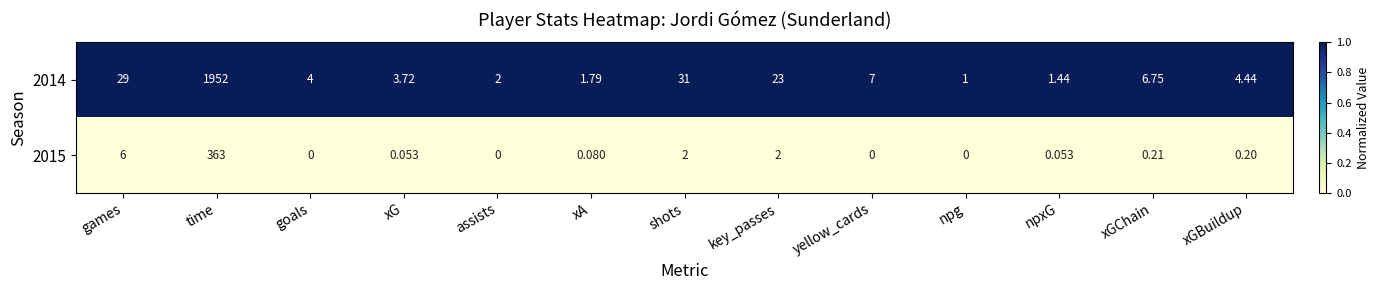

Is the value of 2015 at xA greater than the value of 2014 at key_passes?

No